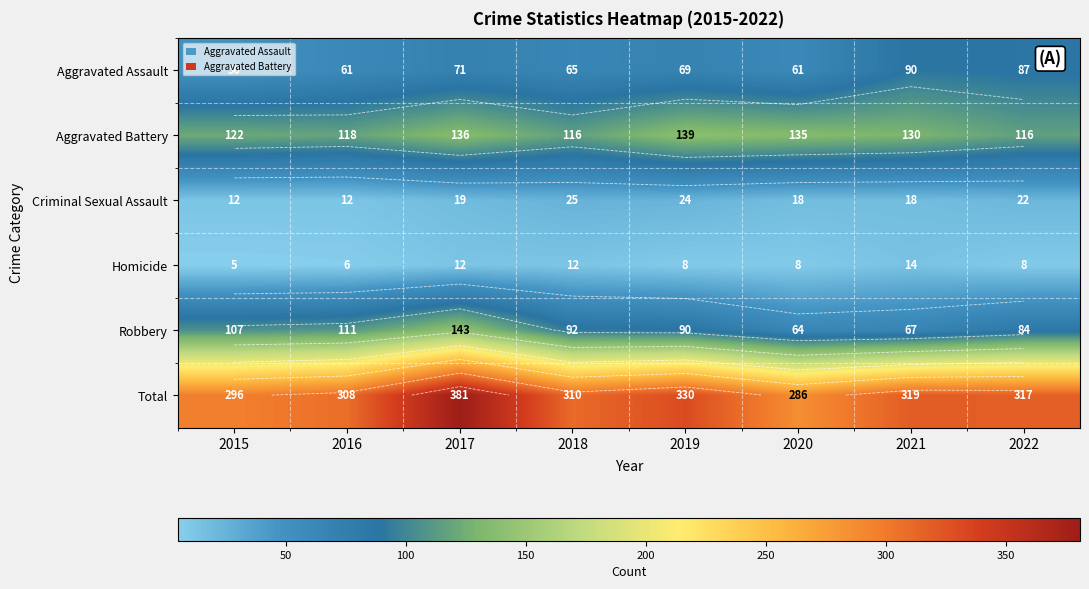

How many Homicide values are between 8 and 12?

5